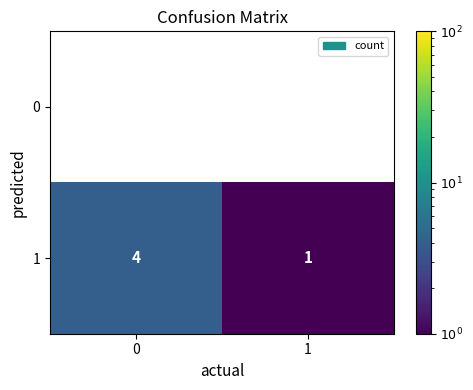

Rank the series by their average value, from lowest to highest.

0, 1